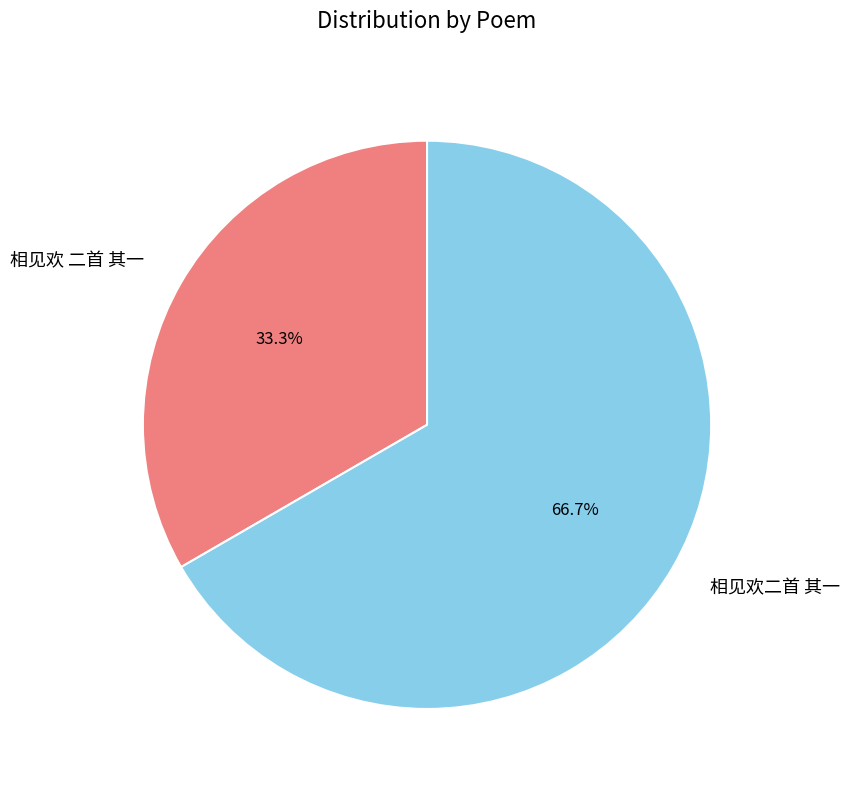

To the nearest percent, what portion does 相见欢 二首 其一 represent?

33%